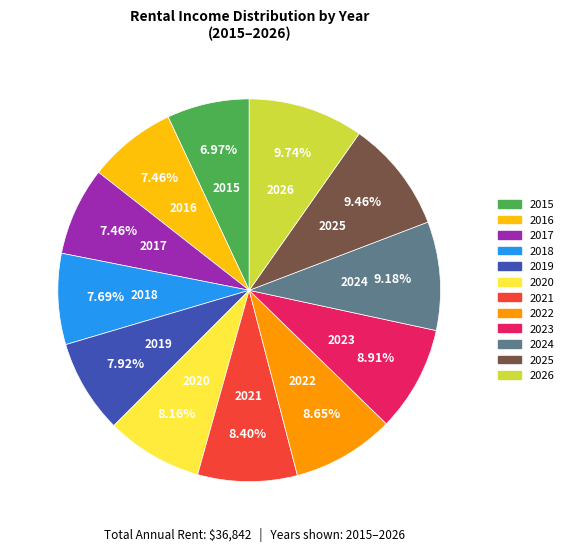

To the nearest percent, what is the combined percentage of 2025 and 2016?

17%